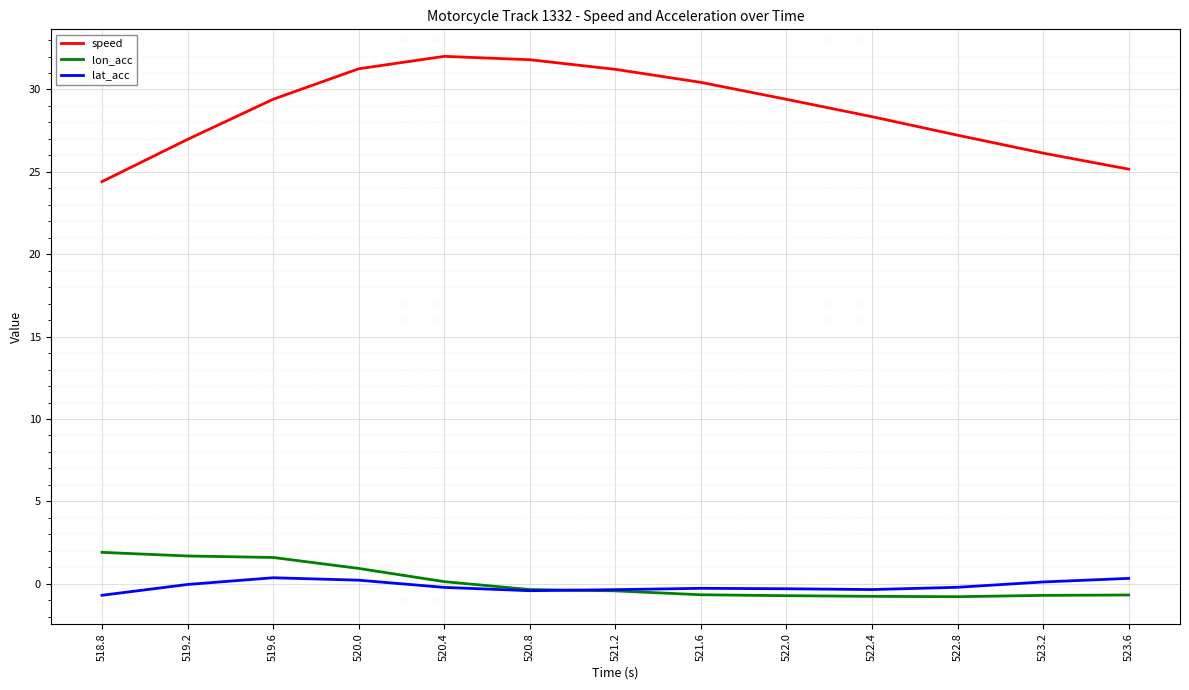

Between 519.6 and 522.8, which series saw the biggest shift?

lon_acc